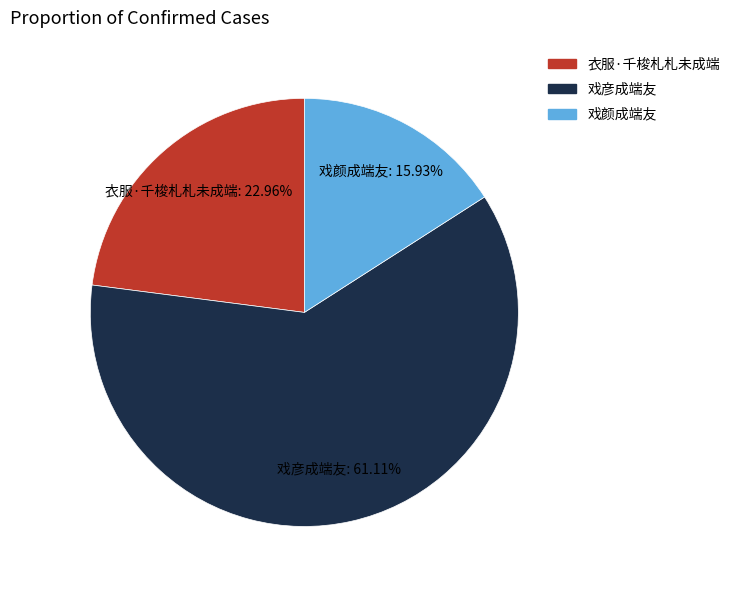

Which category has the biggest portion of the pie?

戏彦成端友